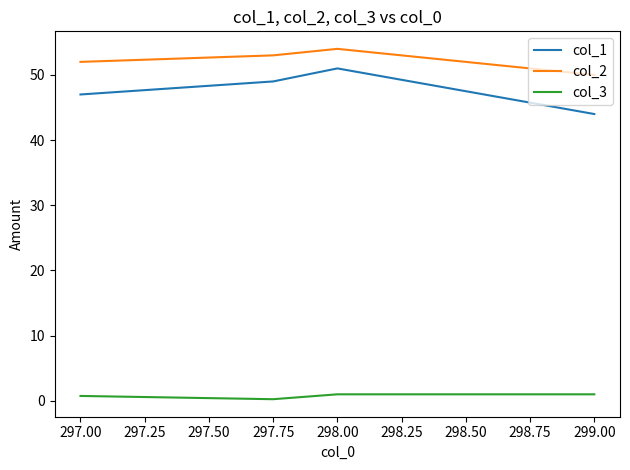

True or false: col_2 and col_3 cross at least once.

False